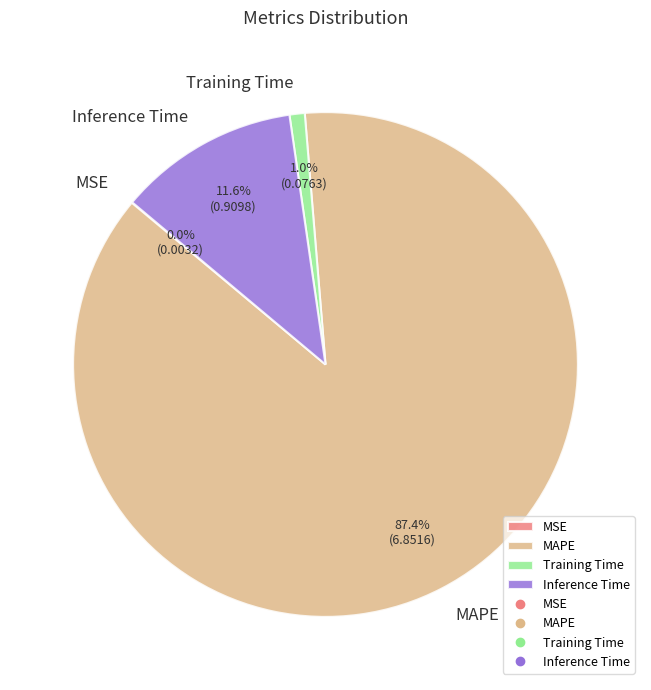

The Training Time slice represents 6% of the pie. True or false?

False